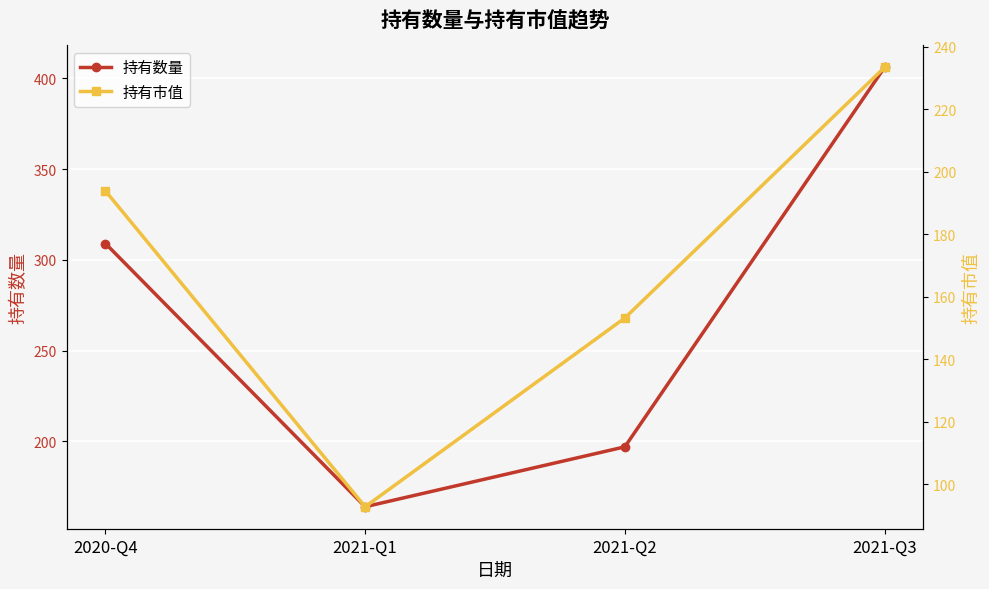

True or false: 持有数量 and 持有市值 cross at least once.

False